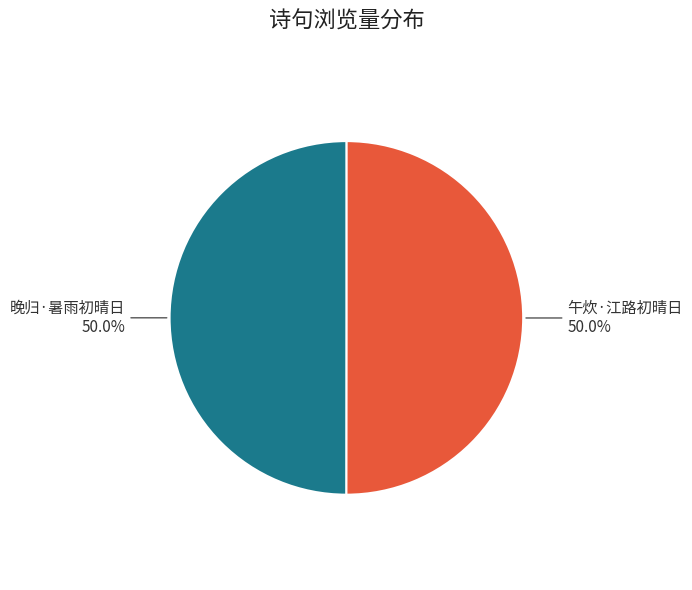

Rank the categories by value from lowest to highest.

晚归·暑雨初晴日, 午炊·江路初晴日